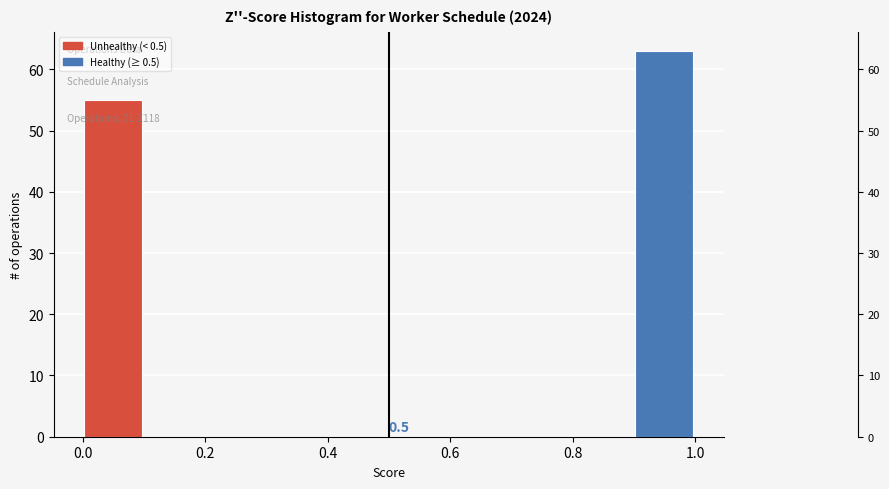

Over which range of the x-axis is the bar tallest?

0.9 to 1.0